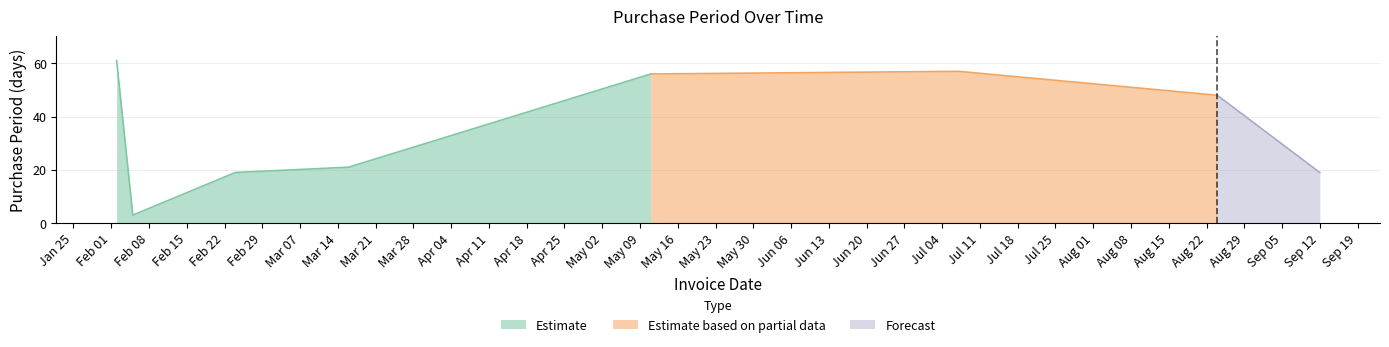

List the labels in order of value, largest first.

2016-02-02, 2016-07-07, 2016-05-11, 2016-08-24, 2016-03-16, 2016-02-24, 2016-09-12, 2016-02-05